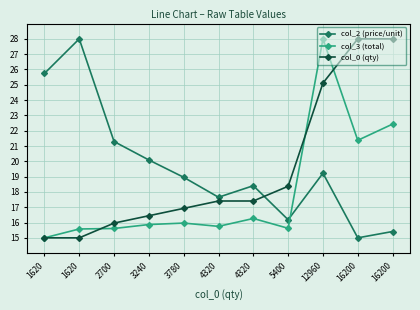

Does the chart have visible grid lines?

Yes